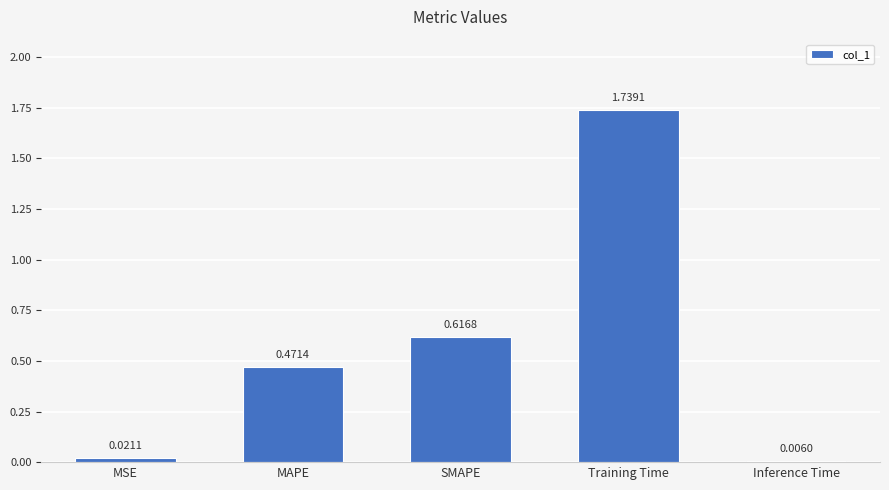

Between MAPE and Training Time, which is larger?

Training Time